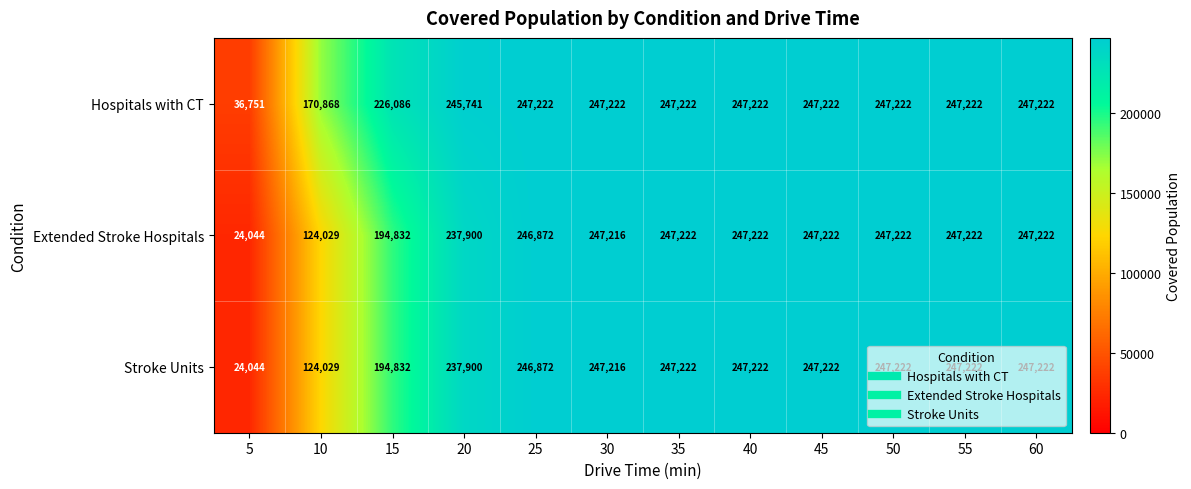

What is the average value of the Extended Stroke Hospitals series?

213185